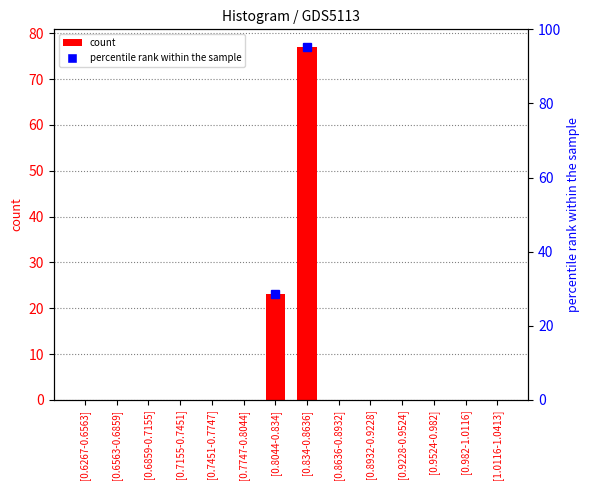

How many bars are there in total?

14